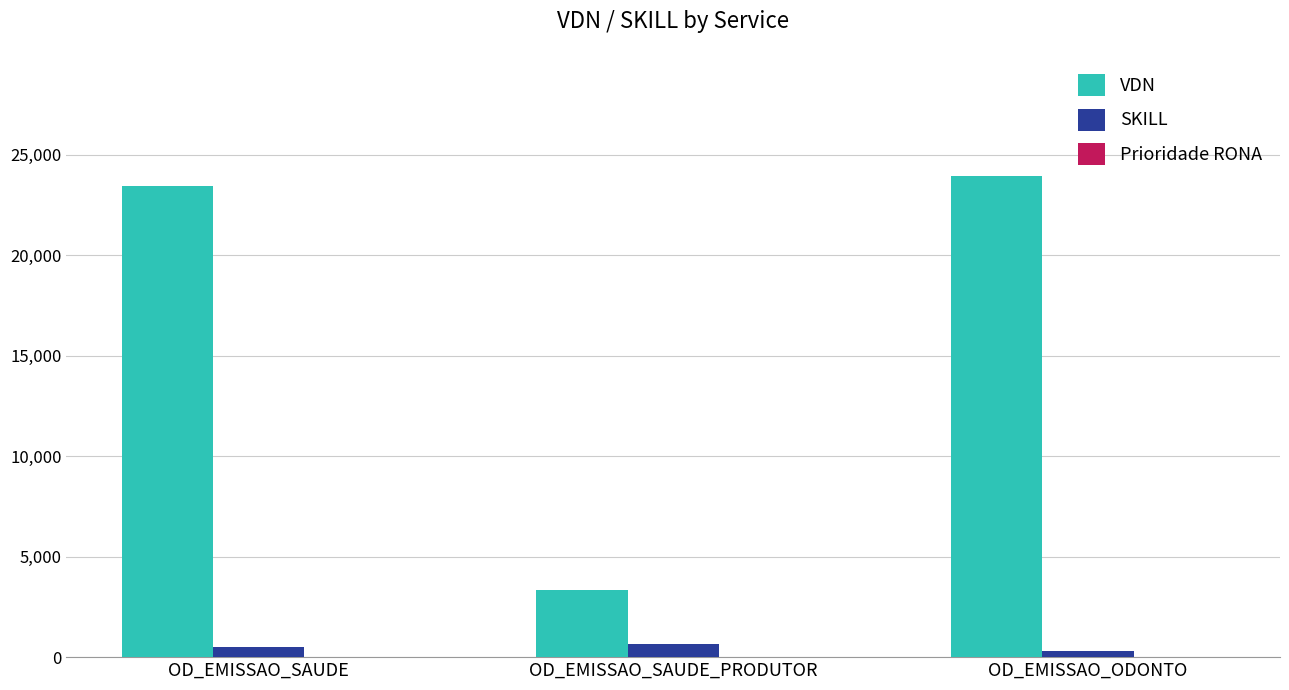

What is the sum of all VDN values?

50742